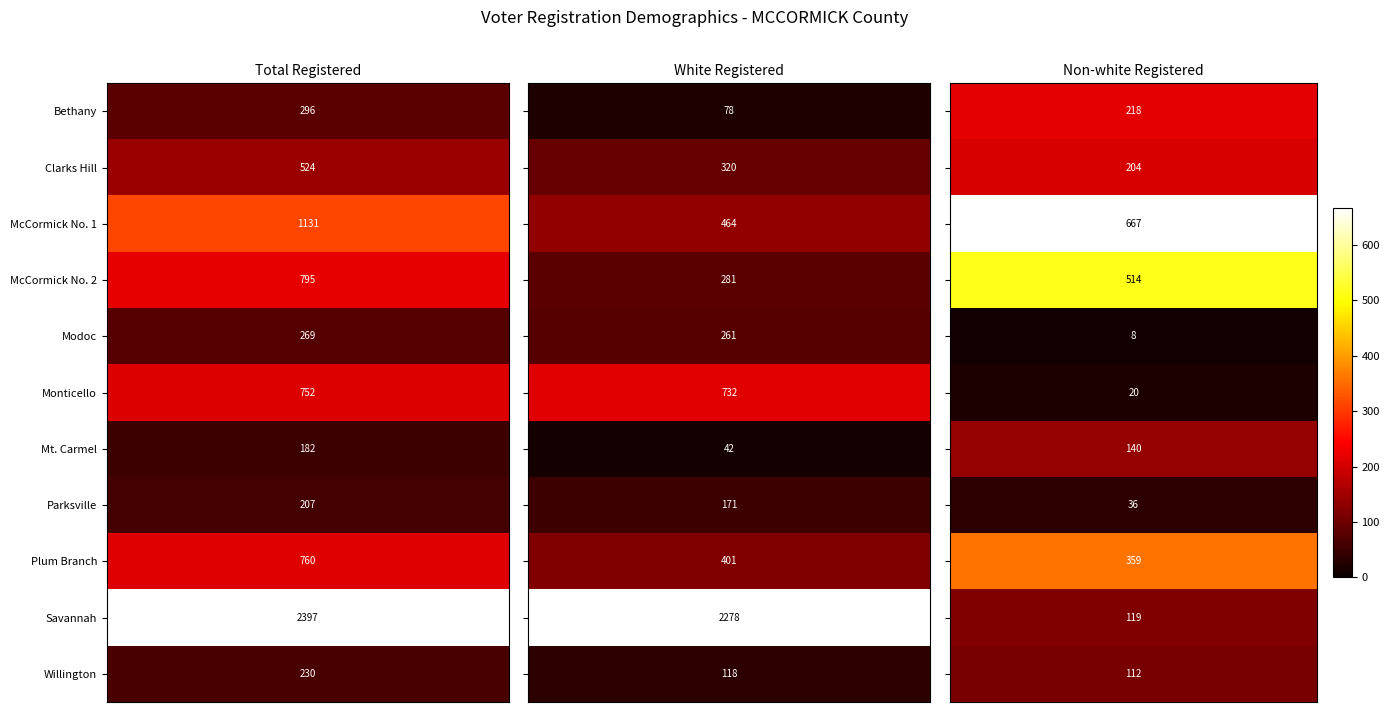

Reading left to right, transcribe all the data shown in this chart.

Bethany: 296	78	218
Clarks Hill: 524	320	204
McCormick No. 1: 1131	464	667
McCormick No. 2: 795	281	514
Modoc: 269	261	8
Monticello: 752	732	20
Mt. Carmel: 182	42	140
Parksville: 207	171	36
Plum Branch: 760	401	359
Savannah: 2397	2278	119
Willington: 230	118	112